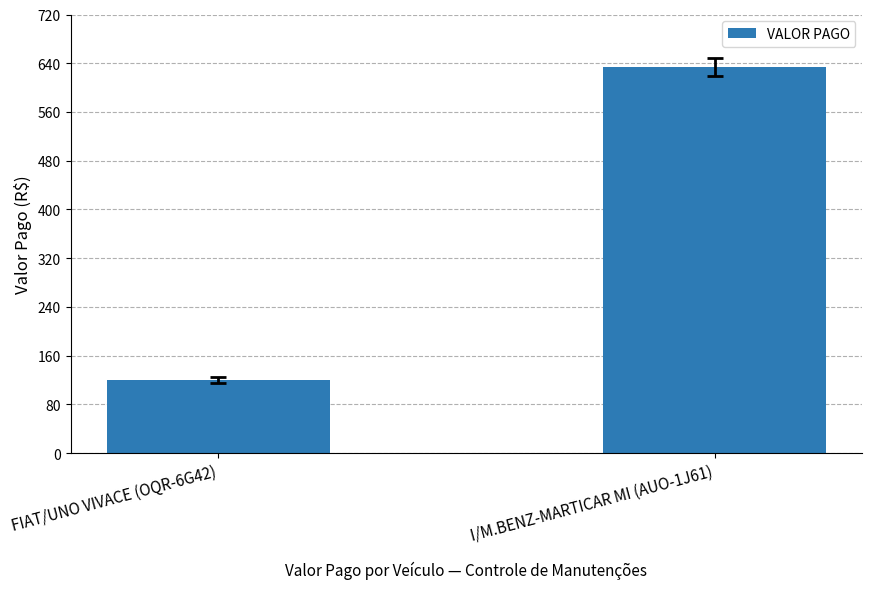

Approximately how many times larger is the value at FIAT/UNO VIVACE (OQR-6G42) compared to I/M.BENZ-MARTICAR MI (AUO-1J61)?

0.2